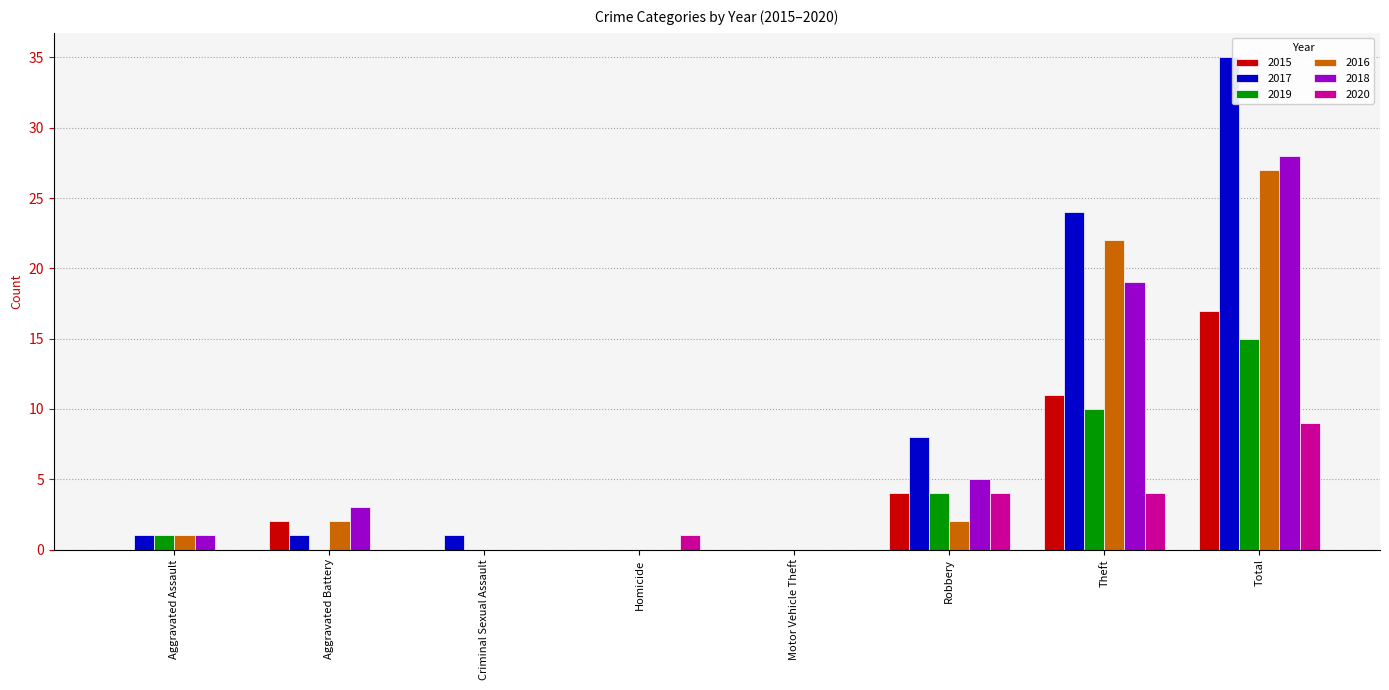

Which series changed the most between Aggravated Battery and Total?

2017